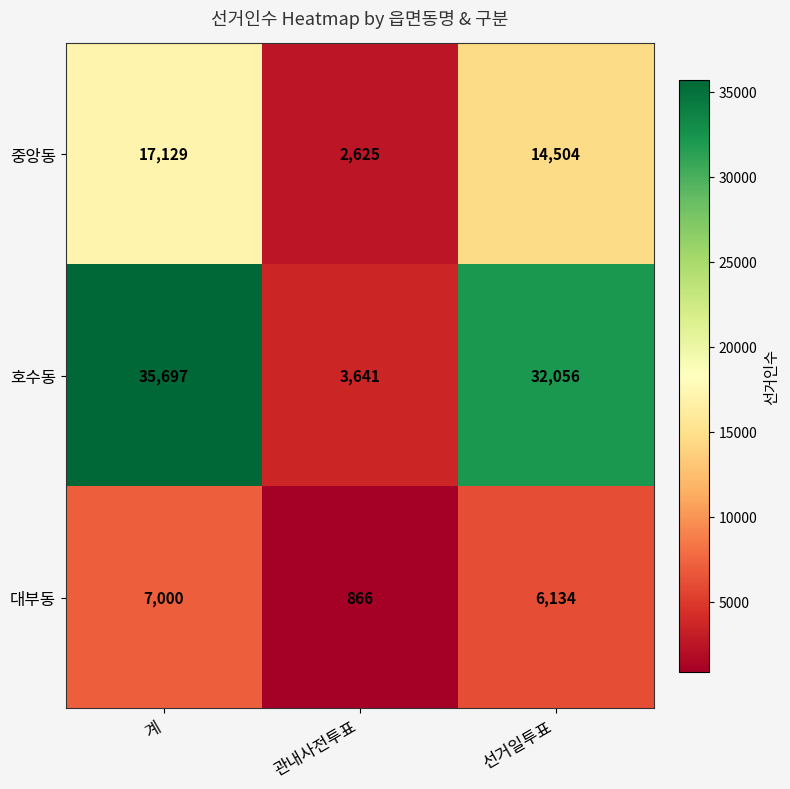

What is the smallest value displayed?

866